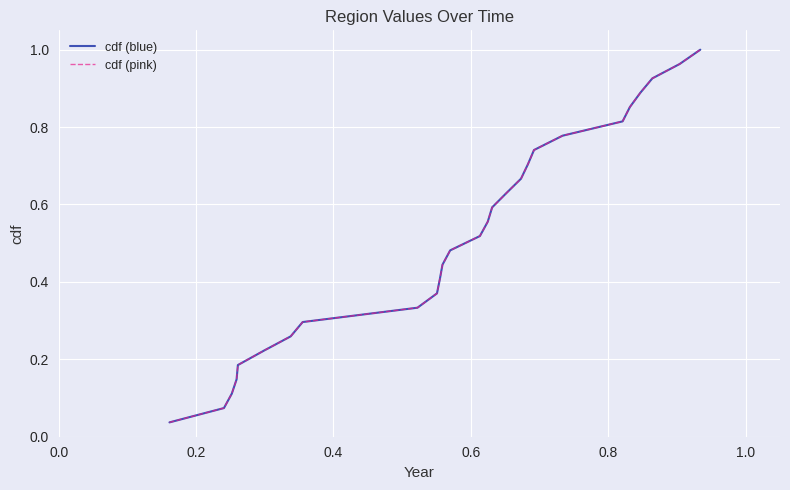

True or false: cdf (pink) has more than 2 interior local peaks.

False